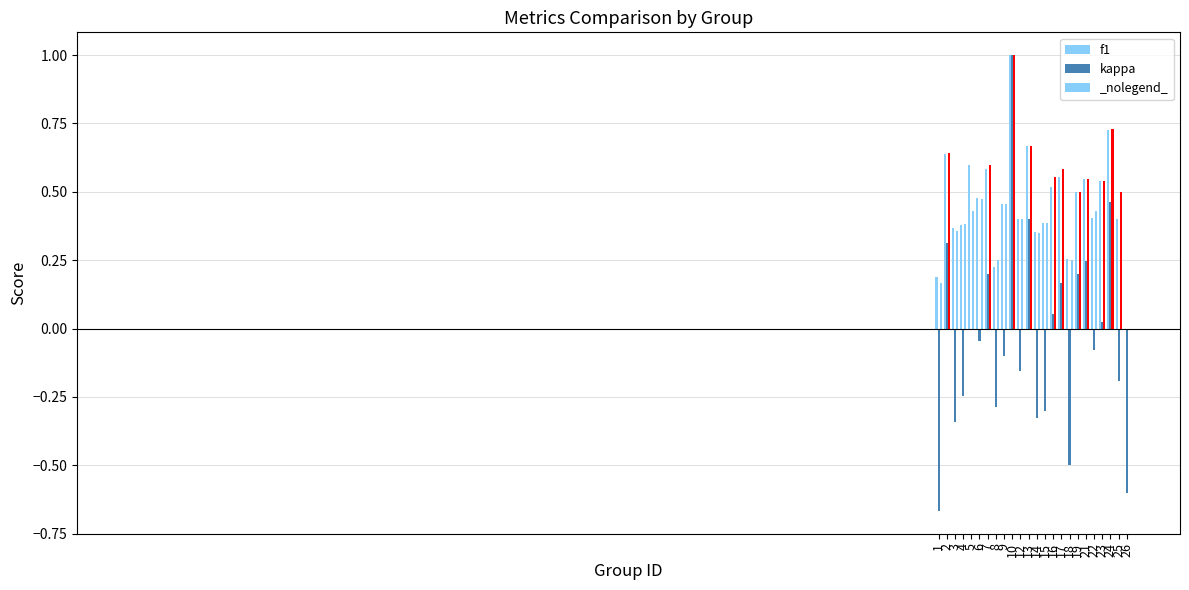

Does the chart contain stacked bars?

No